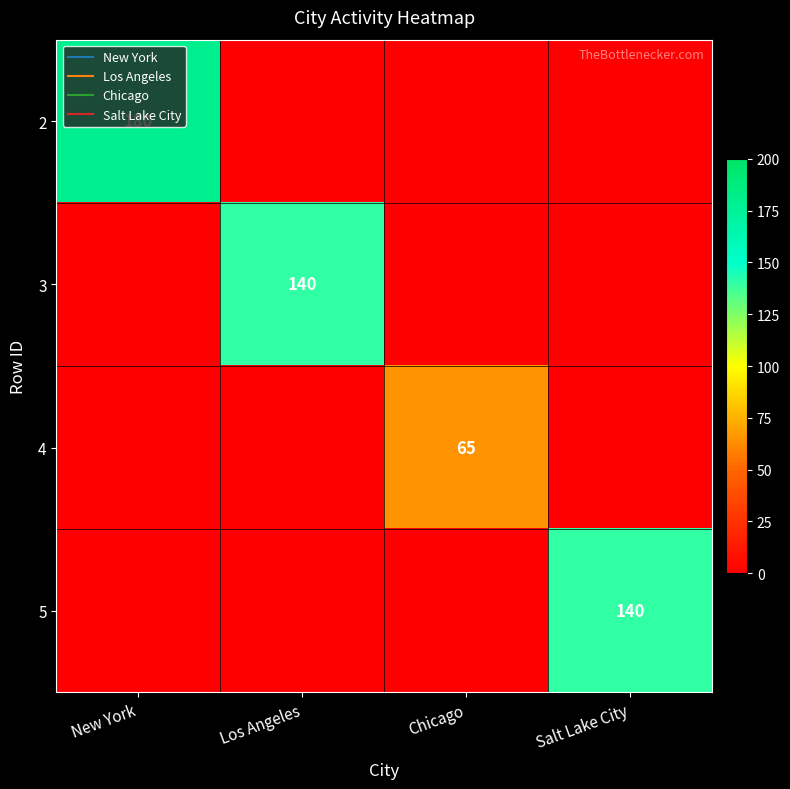

What is the difference between the maximum and second lowest values in the 5 series?

140